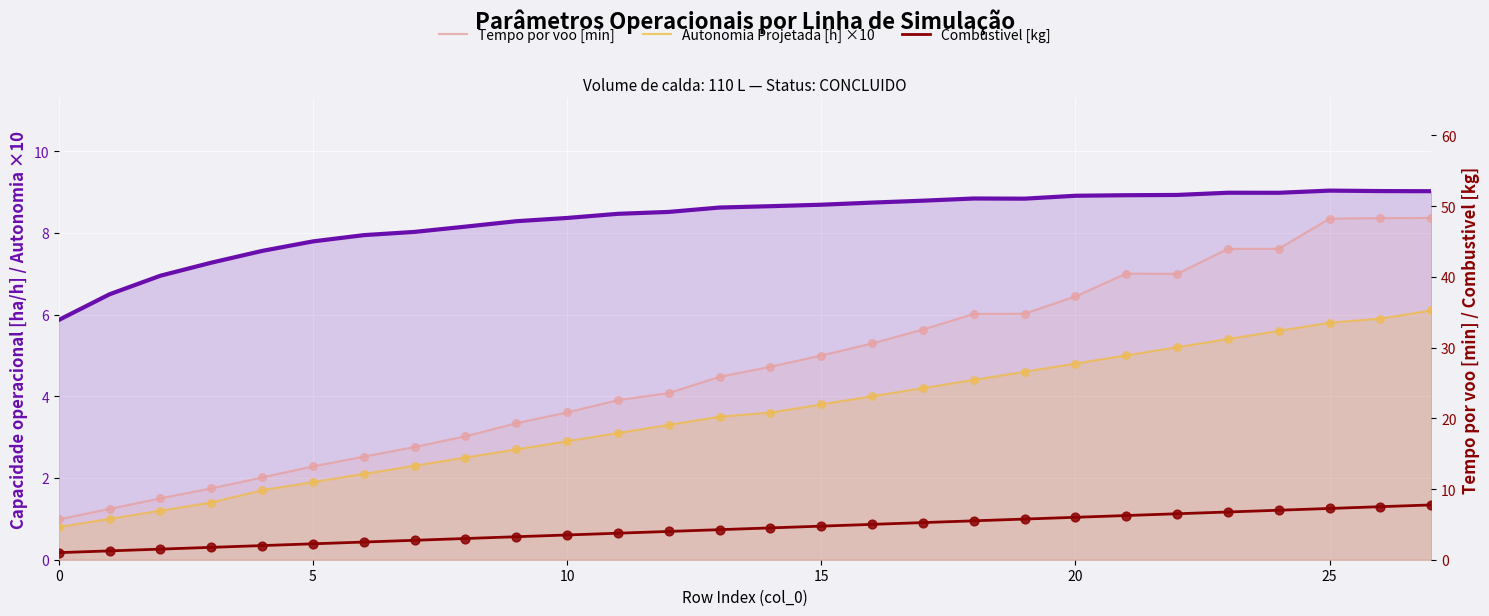

Which series has the largest total across all categories?

Tempo por voo [min]